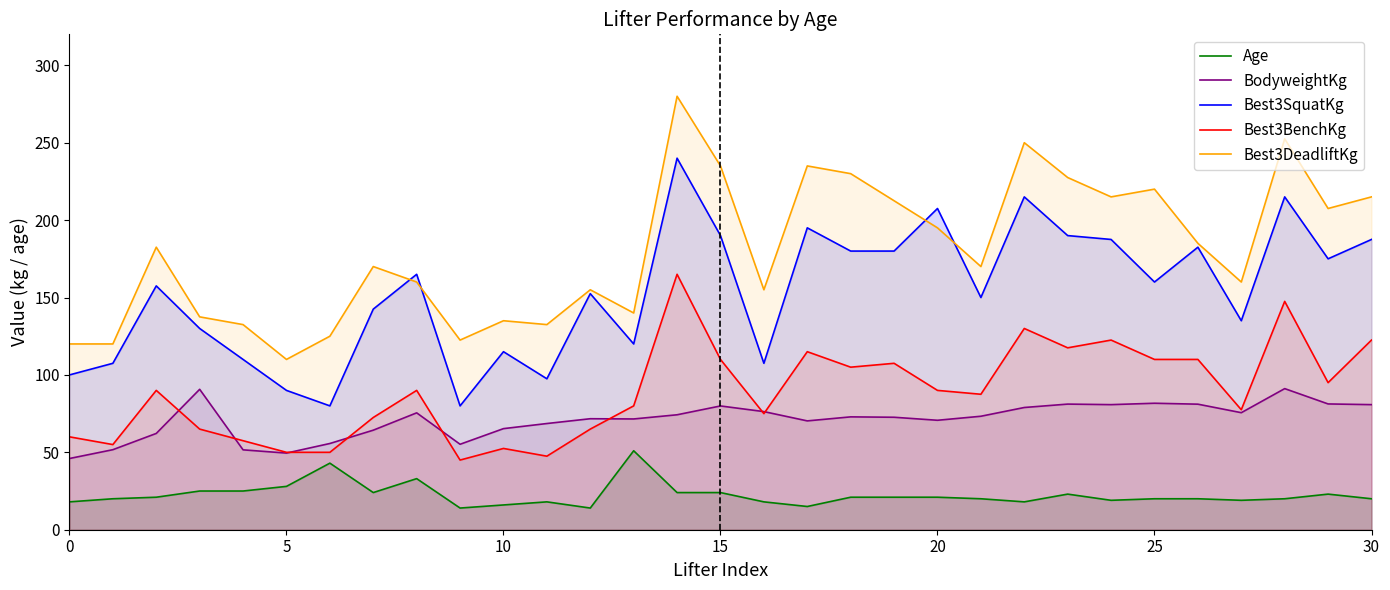

Does the chart have visible grid lines?

No